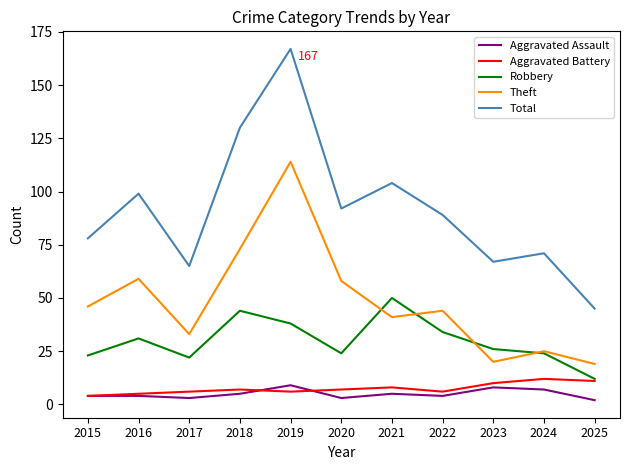

Reading left to right, extract all data points from this chart.

Aggravated Assault: 2015=4	2016=4	2017=3	2018=5	2019=9	2020=3	2021=5	2022=4	2023=8	2024=7	2025=2
Aggravated Battery: 2015=4	2016=5	2017=6	2018=7	2019=6	2020=7	2021=8	2022=6	2023=10	2024=12	2025=11
Robbery: 2015=23	2016=31	2017=22	2018=44	2019=38	2020=24	2021=50	2022=34	2023=26	2024=24	2025=12
Theft: 2015=46	2016=59	2017=33	2018=73	2019=114	2020=58	2021=41	2022=44	2023=20	2024=25	2025=19
Total: 2015=78	2016=99	2017=65	2018=130	2019=167	2020=92	2021=104	2022=89	2023=67	2024=71	2025=45